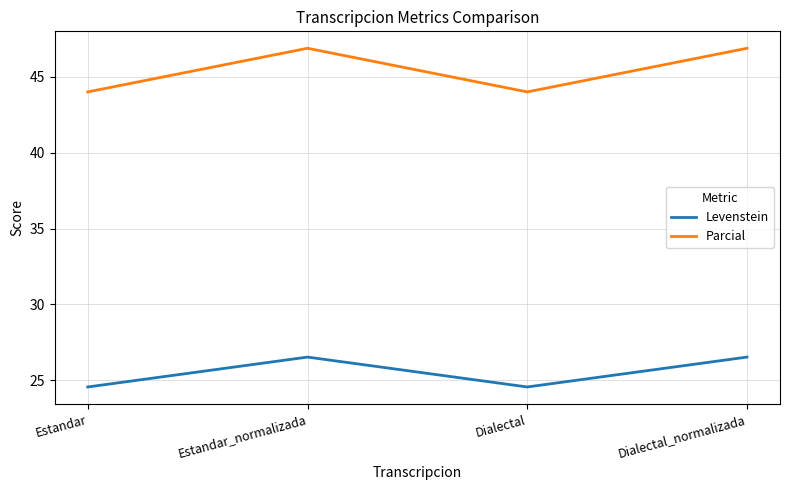

True or false: Parcial and Levenstein cross at least once.

False